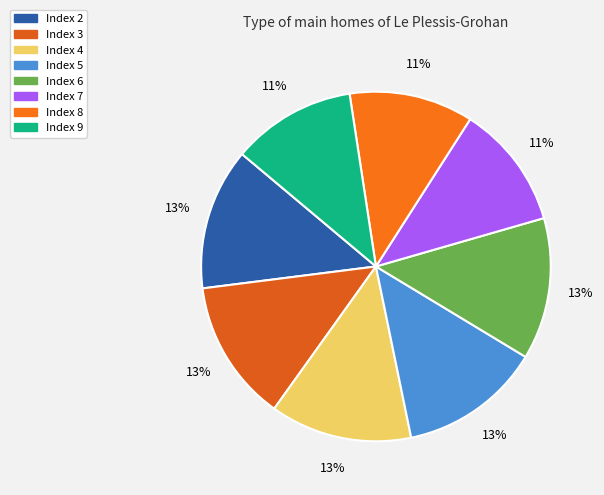

To the nearest percent, what is the average slice percentage?

12%